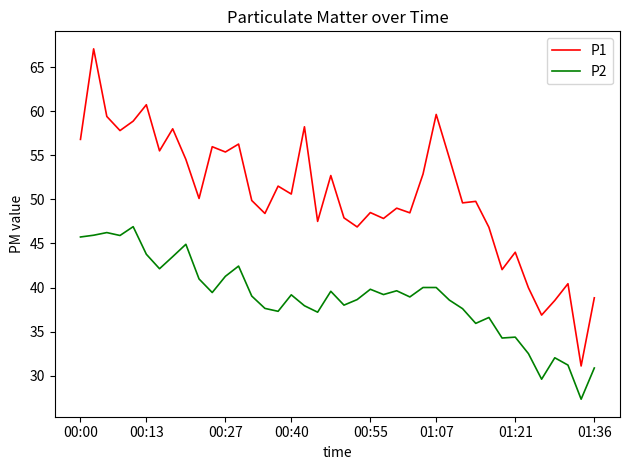

Which series has the largest total across all categories?

P1